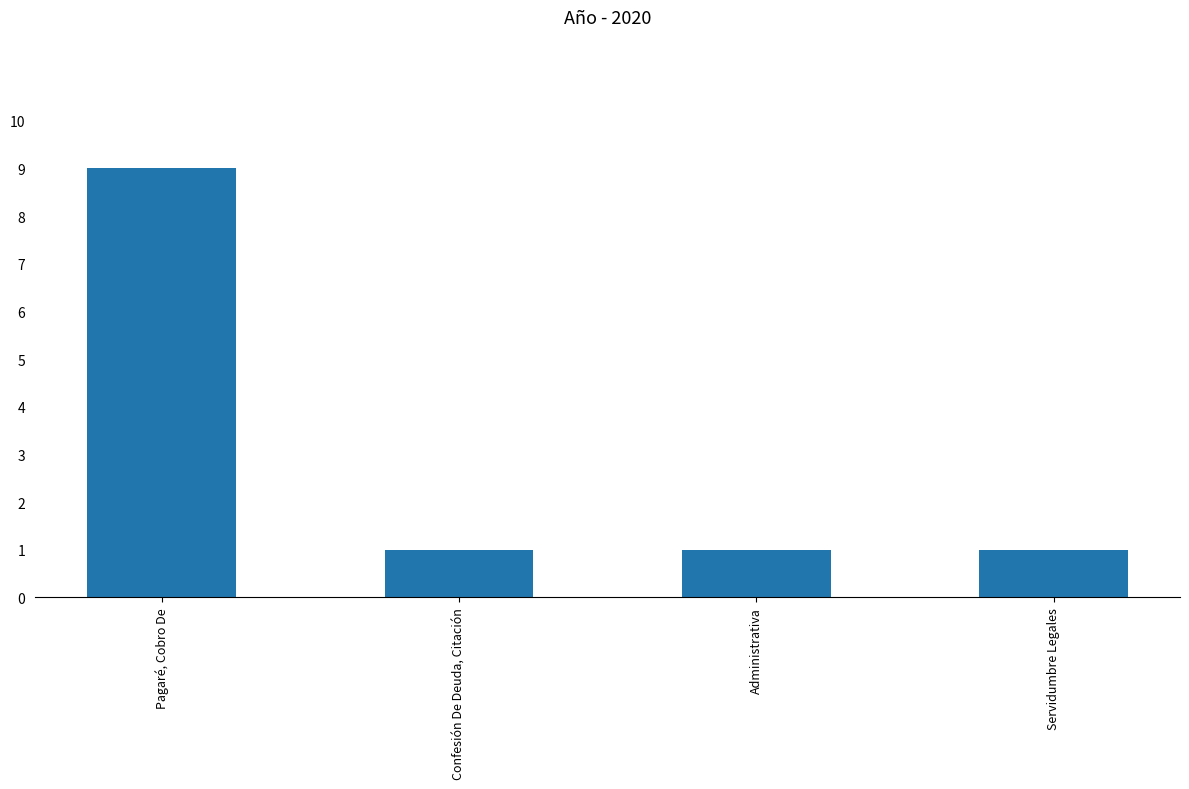

What is the label of the 3rd bar from the left?

Administrativa